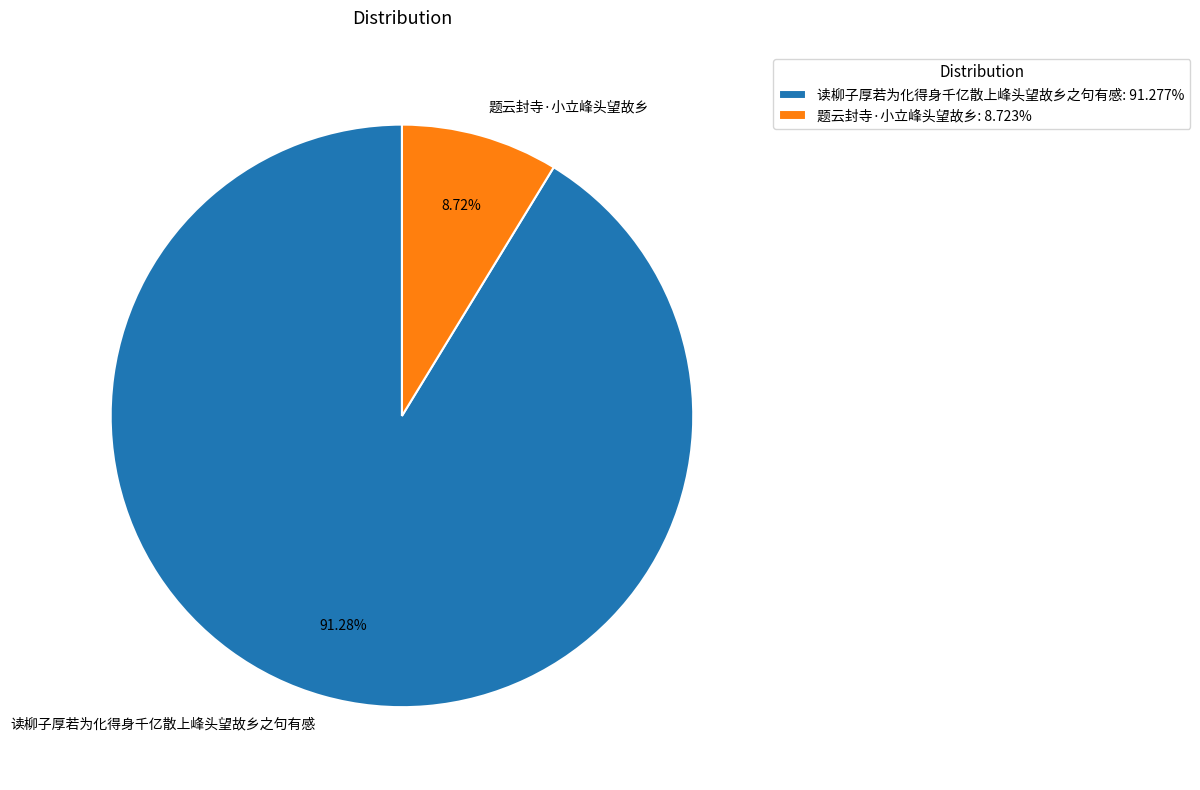

How many slices are in this pie chart?

2